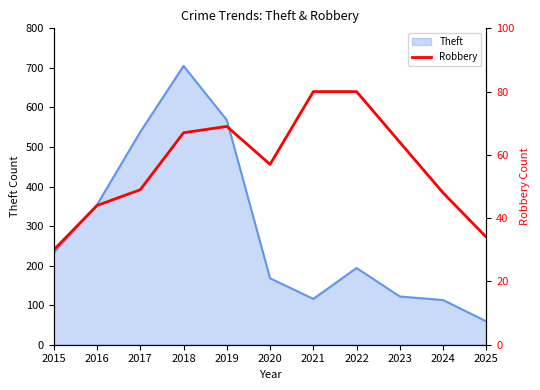

Reading left to right, extract all data points from this chart.

30	44	49	67	69	57	80	80	64	48	34